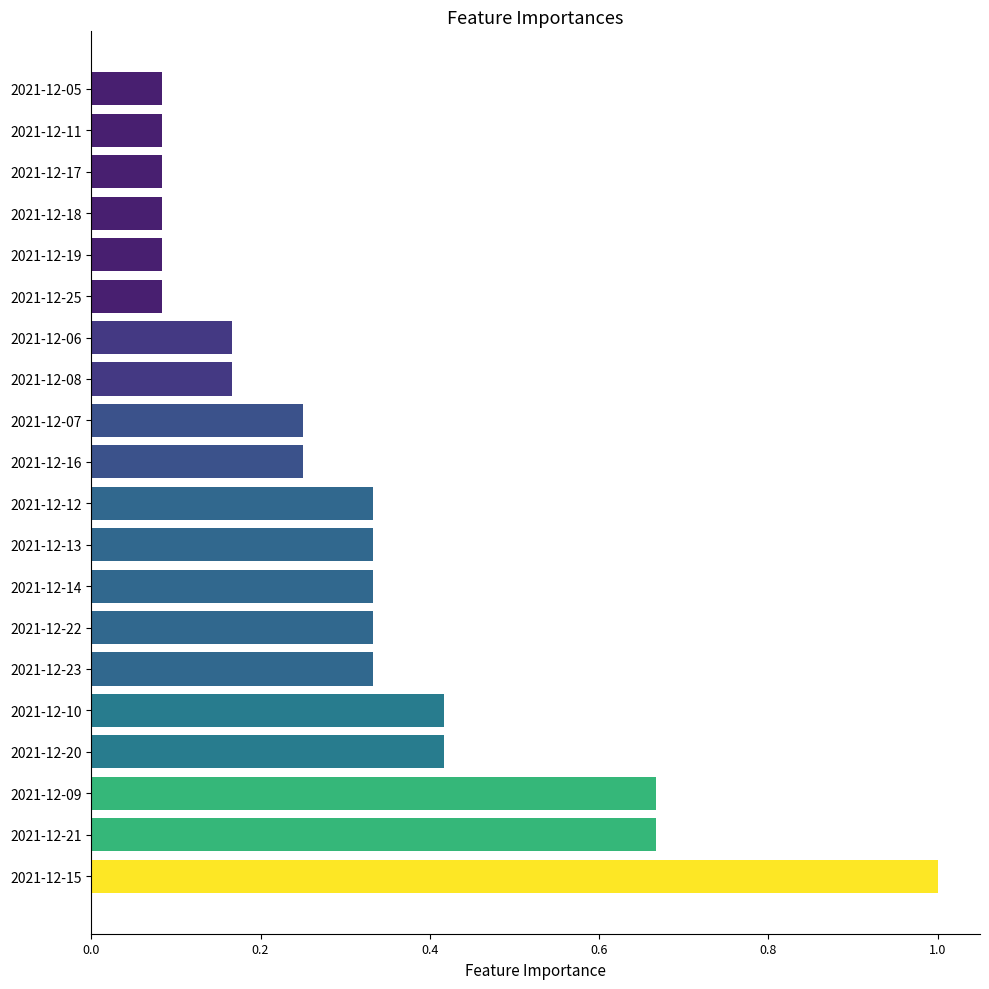

Which category has the highest value across all series?

2021-12-15